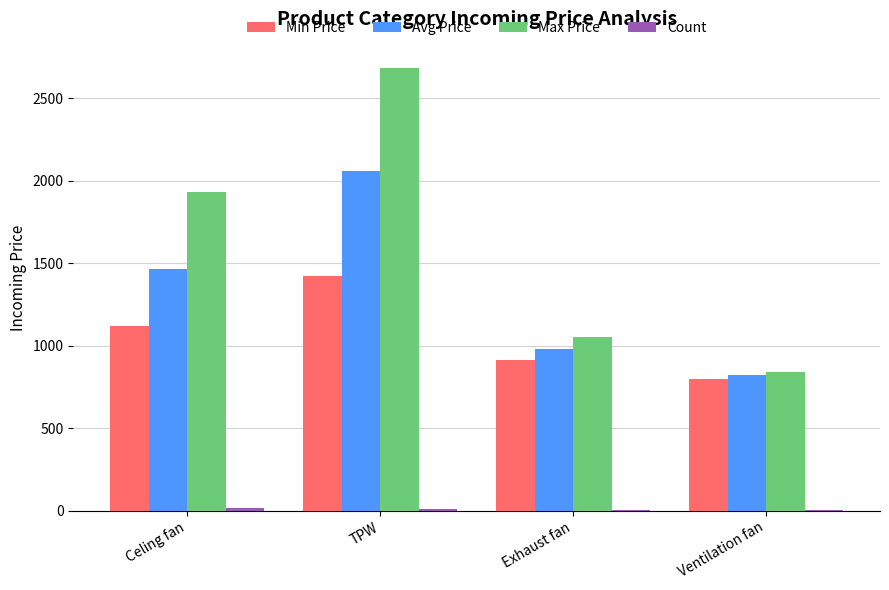

Which series has the widest spread of values?

Max Price